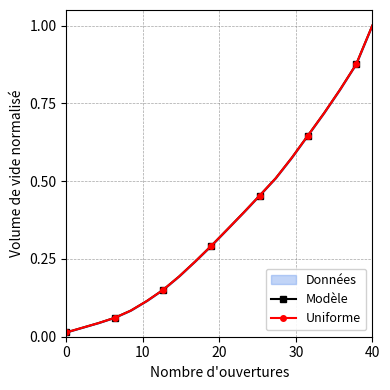

What is the average value of the Modèle series?

0.4